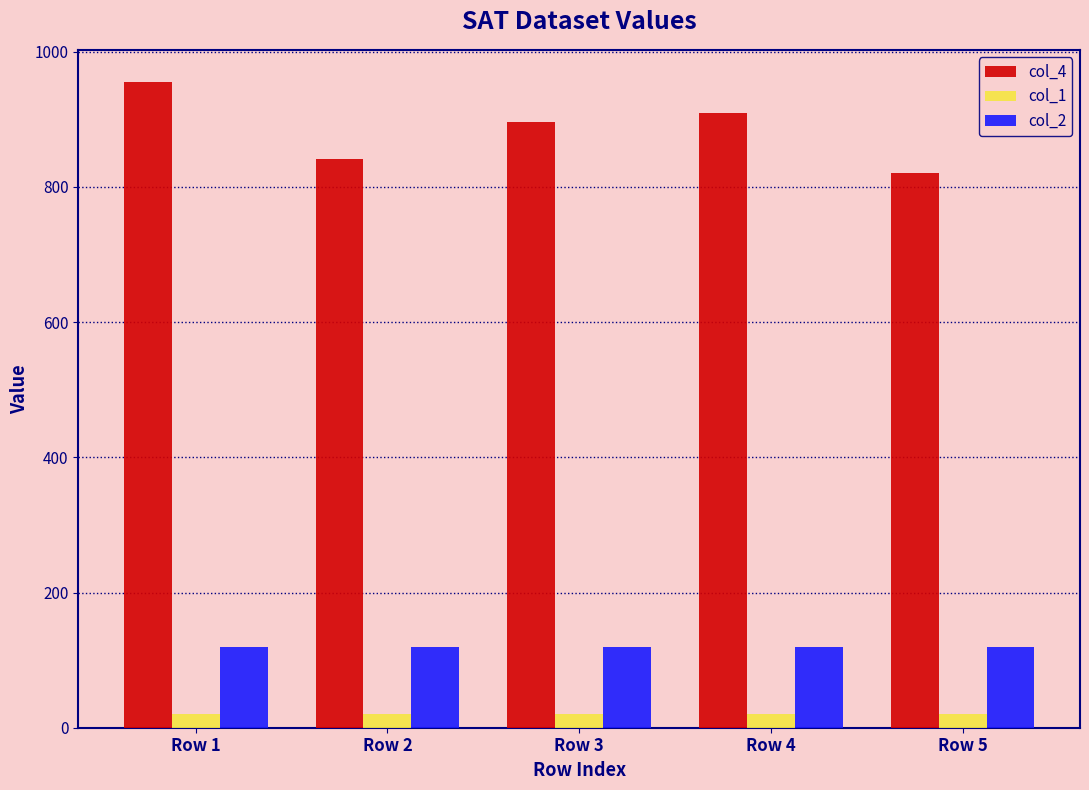

What are all the series names shown in the legend?

col_4, col_1, col_2